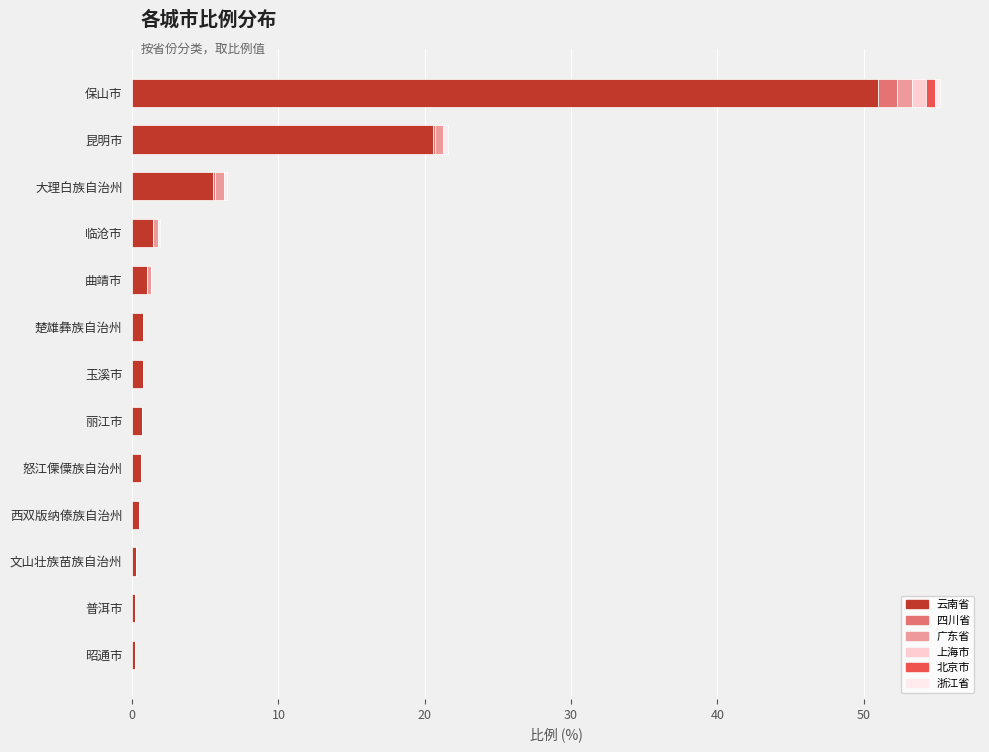

At which category is the sum across all series the highest?

保山市